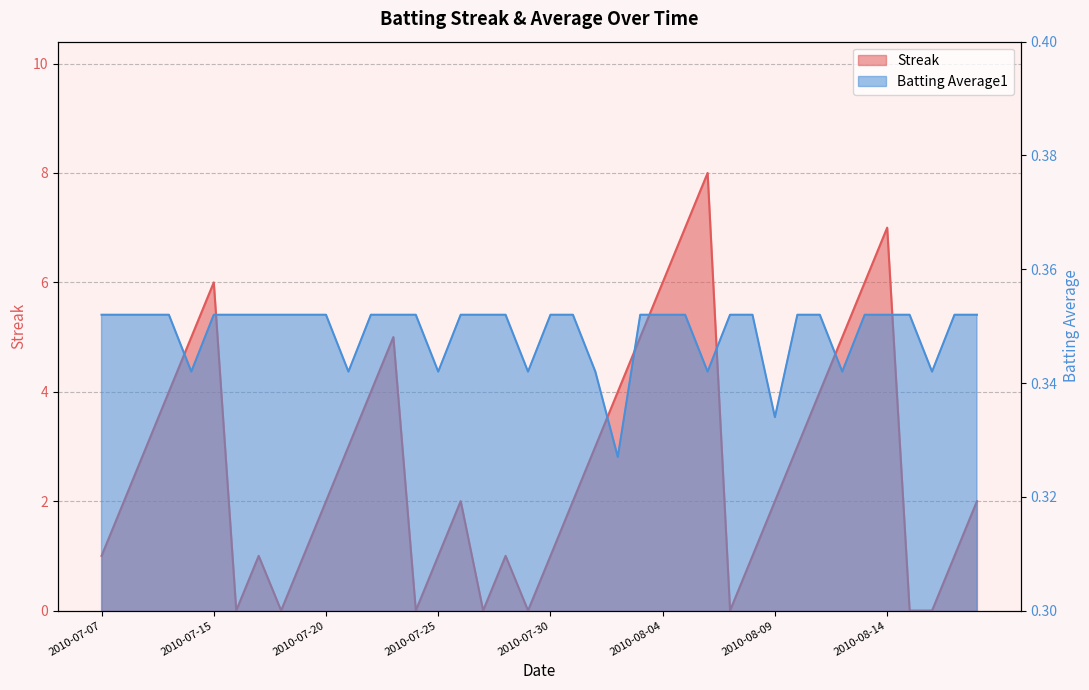

How many times do Batting Average1 and Streak cross each other?

14